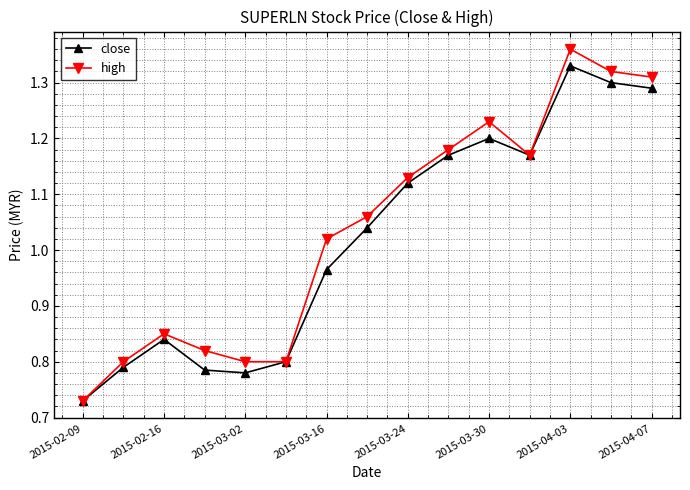

Which series has the largest range (max minus min)?

high